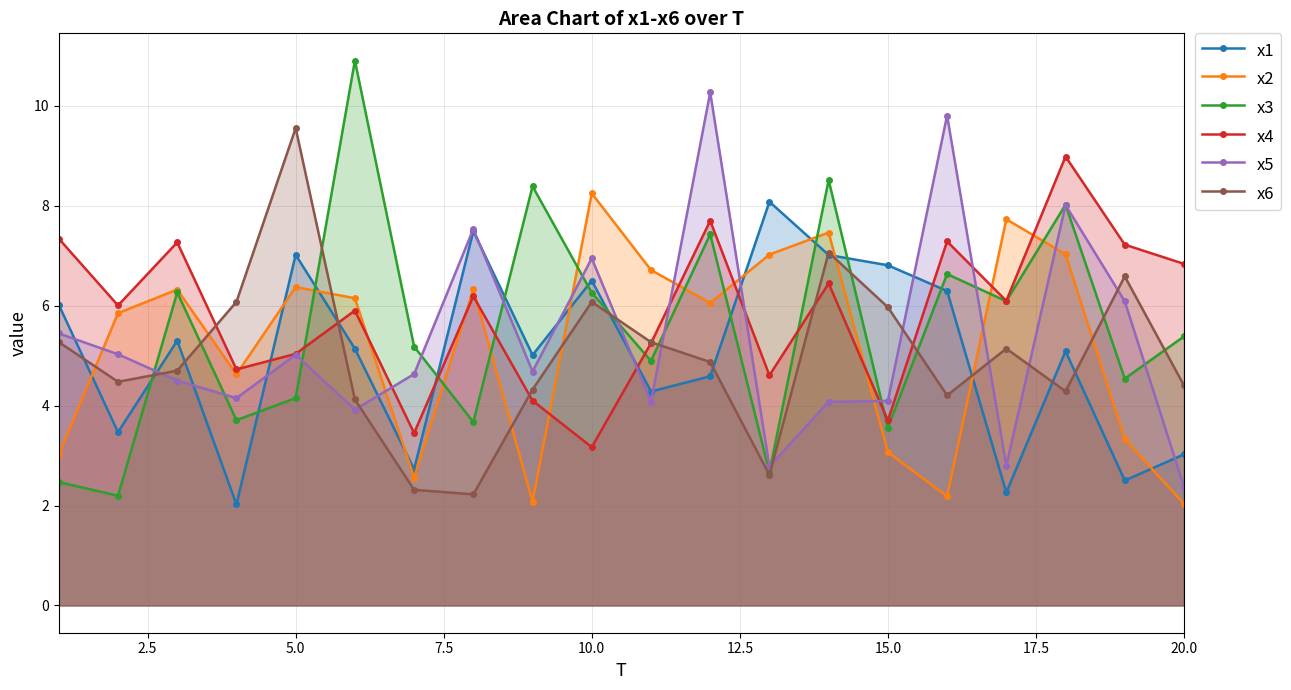

What are all the series names shown in the legend?

x1, x2, x3, x4, x5, x6